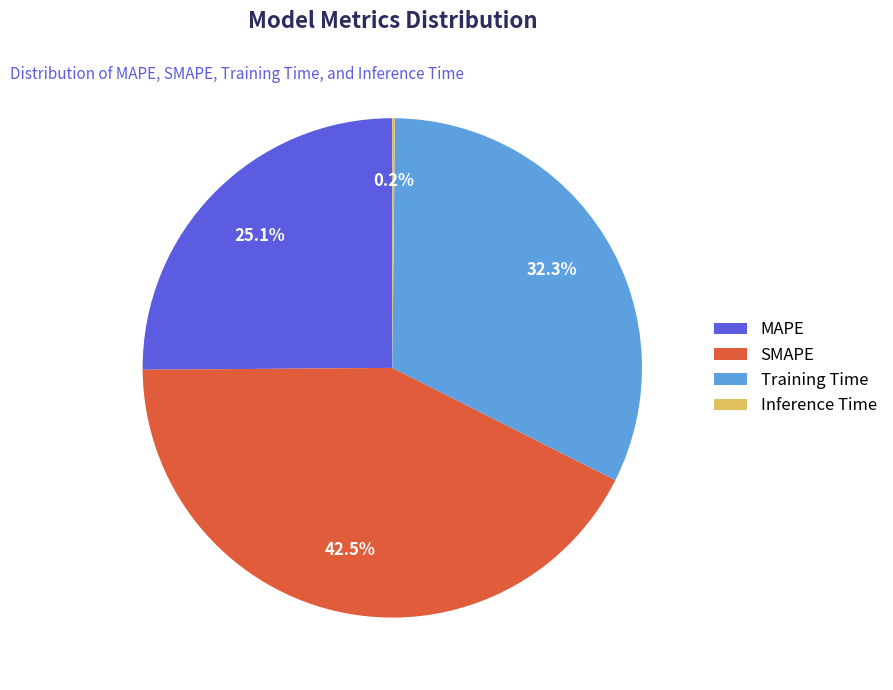

Which has a higher value, MAPE or Training Time?

Training Time